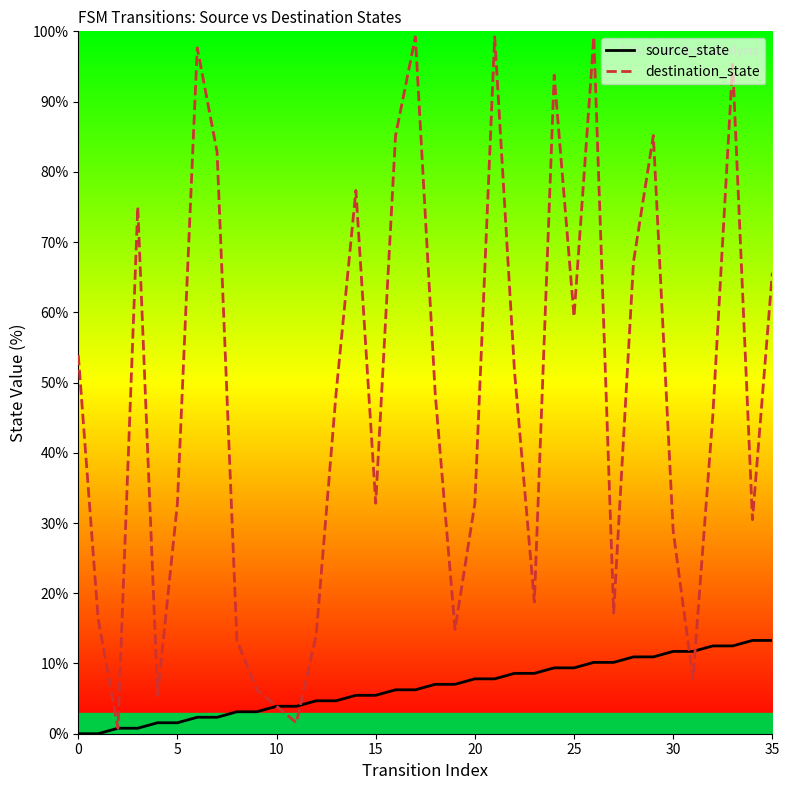

What are all the series names shown in the legend?

source_state, destination_state